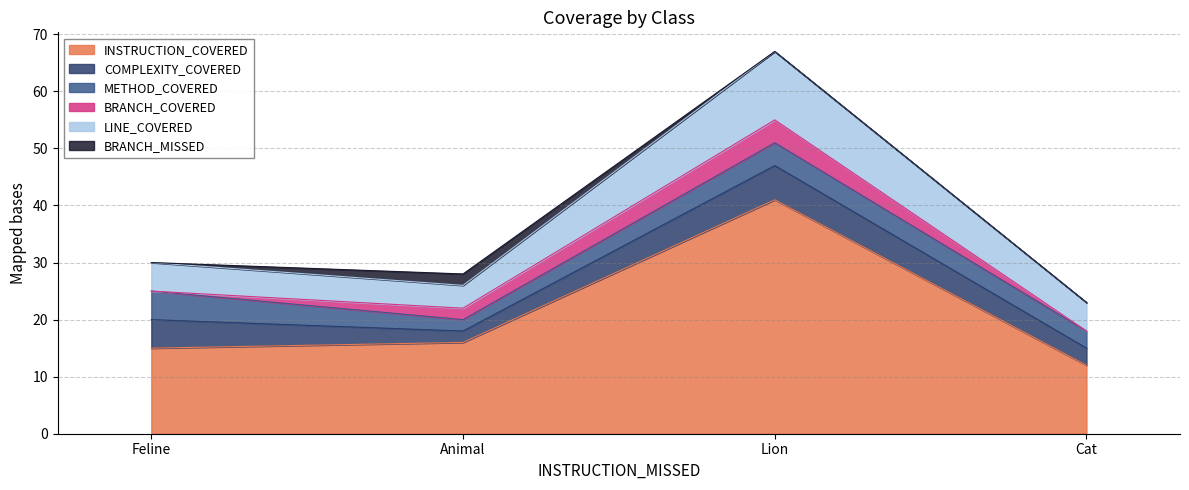

Where is the first local maximum for BRANCH_MISSED?

Animal